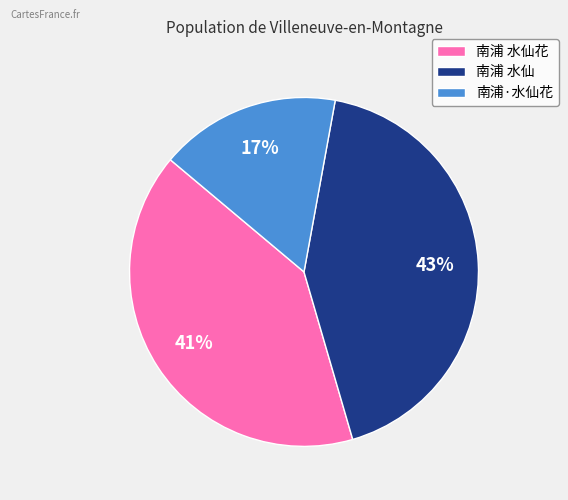

How many slices are in this pie chart?

3